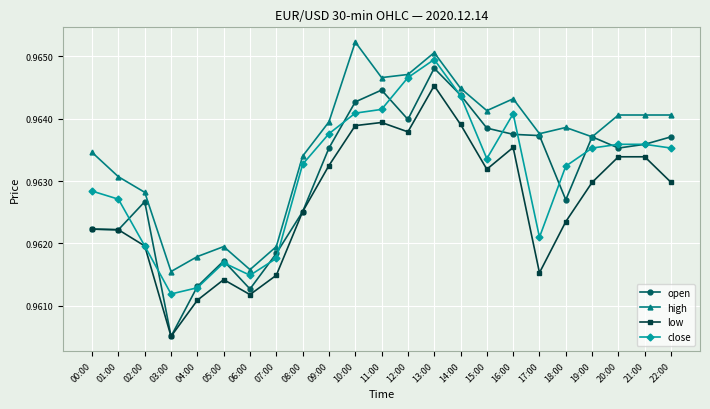

True or false: close has more than 1 interior local peaks.

True